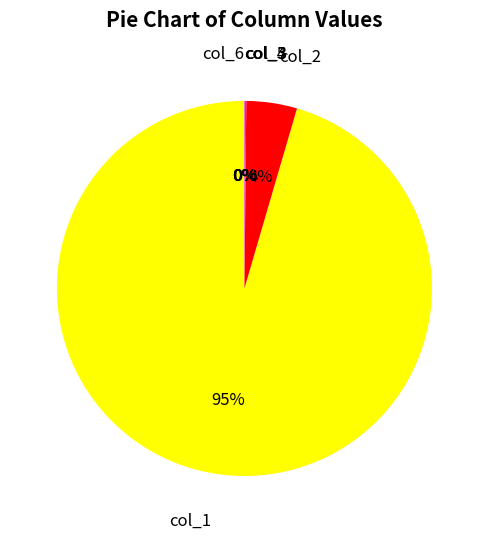

Between col_4 and col_3, which is larger?

col_3